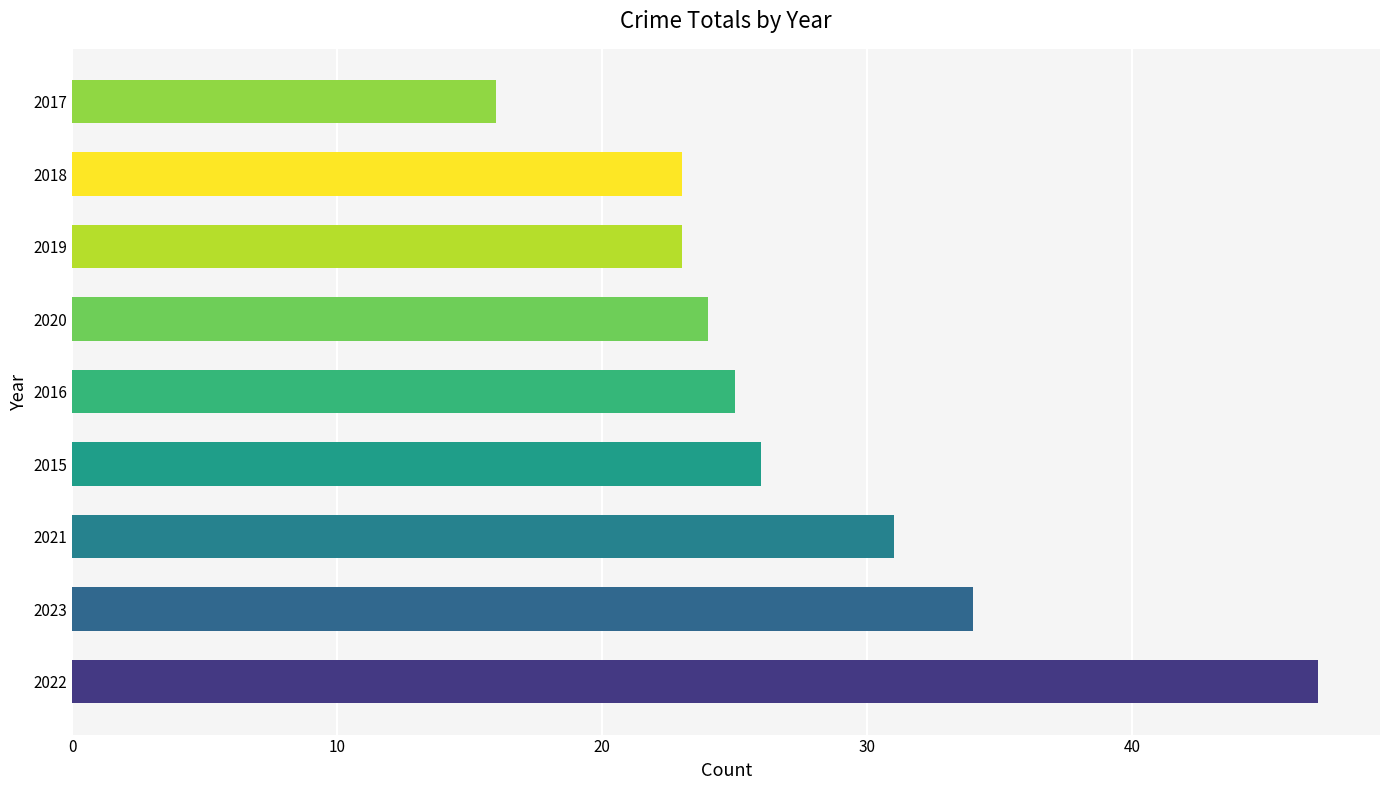

What is the minimum value shown in the chart?

16